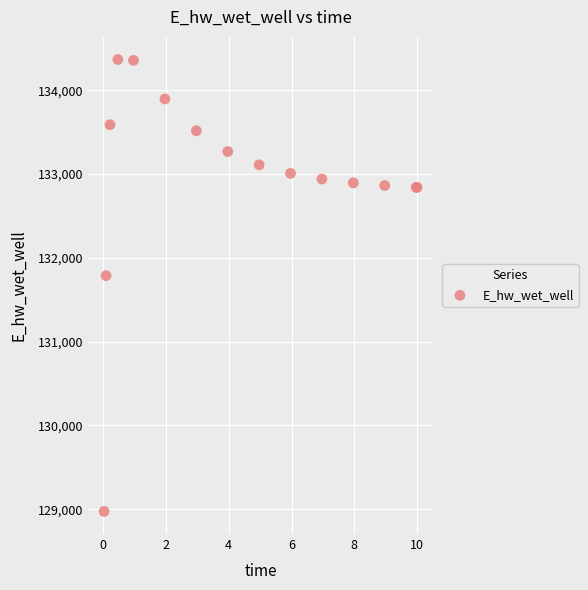

What Y value in the scatter plot is closest to 131670?

131787.0